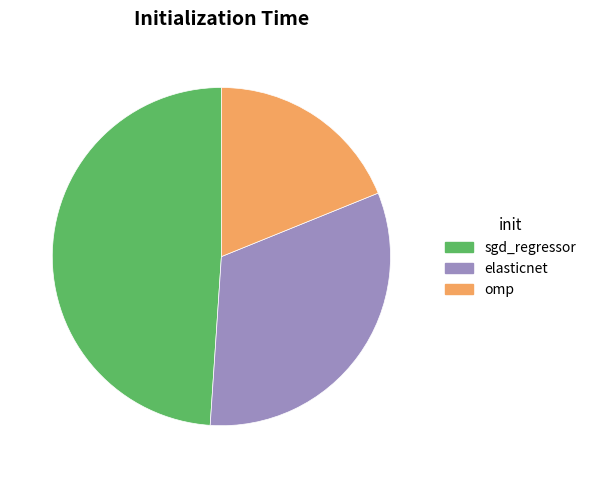

Count the number of slices in the pie.

3